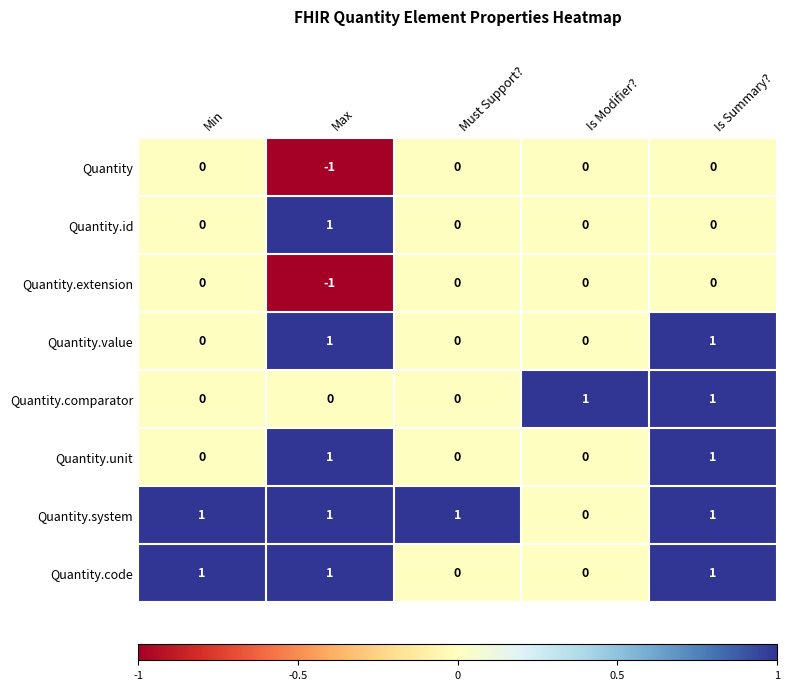

What is the total value across all series at Is Summary??

5